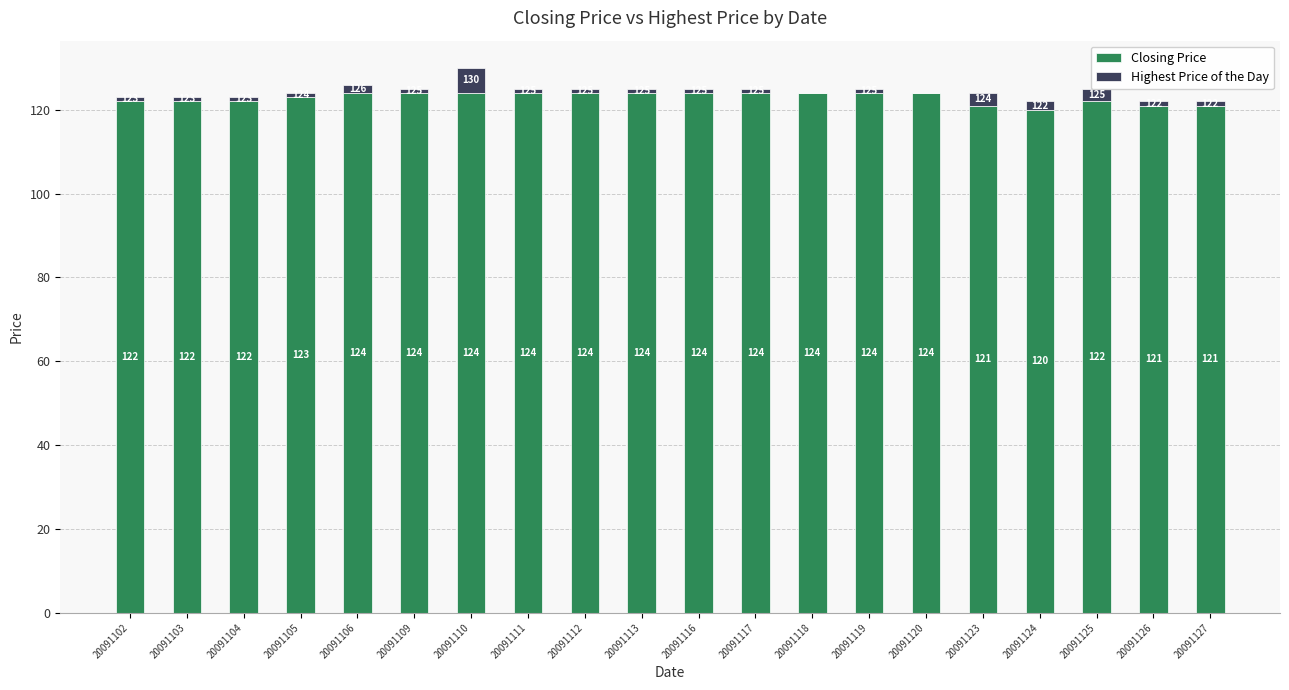

The value of Closing Price at 20091109 is 209. True or false?

False